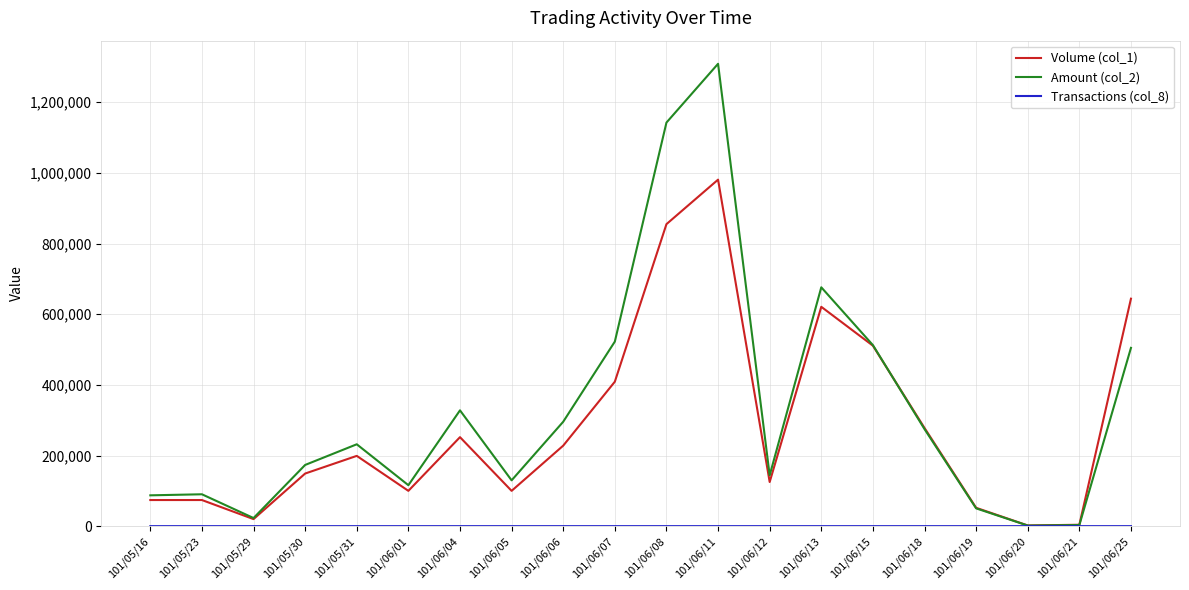

At which label does Amount (col_2) reach its peak?

101/06/11